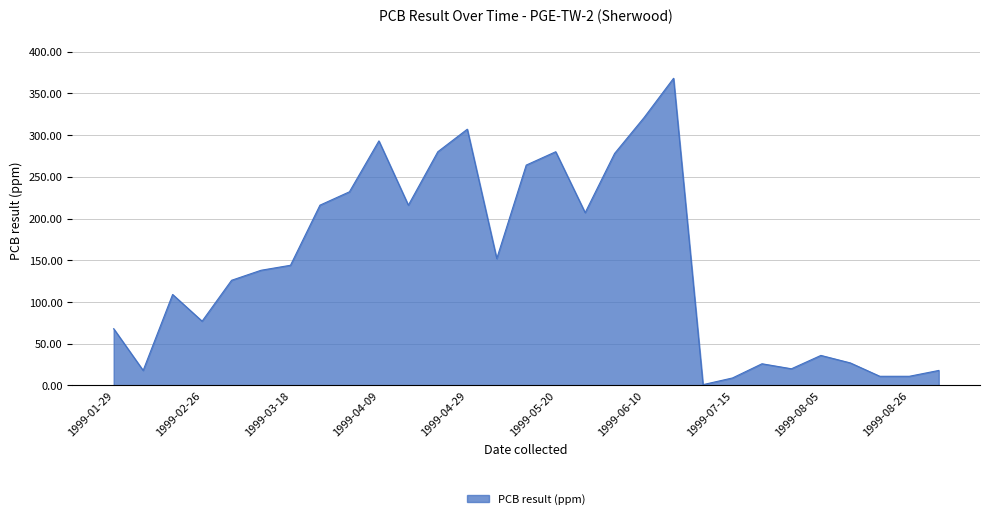

What is the greatest value displayed?

368